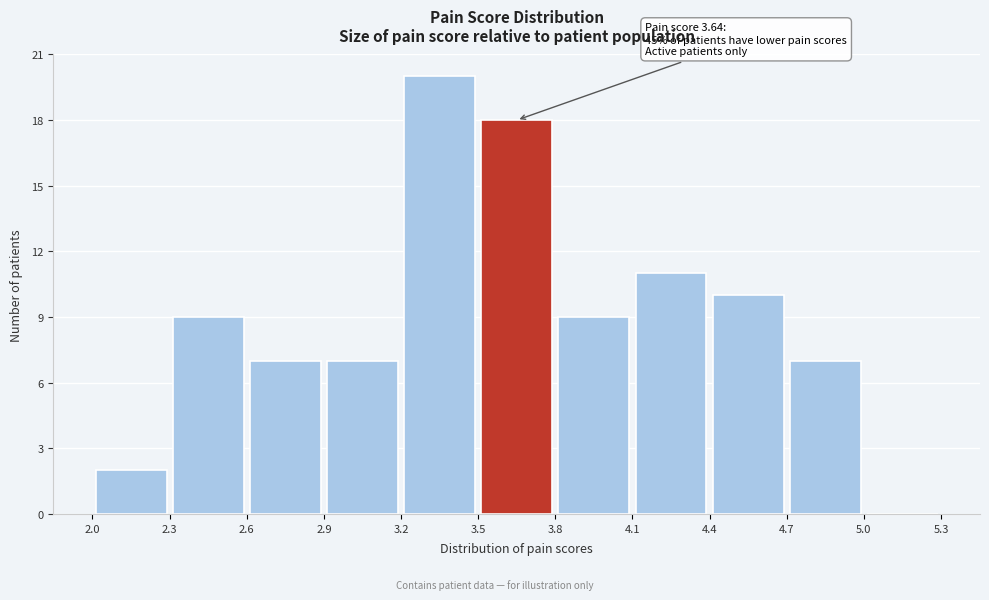

Which range on the x-axis has the tallest bar?

3.2 to 3.5